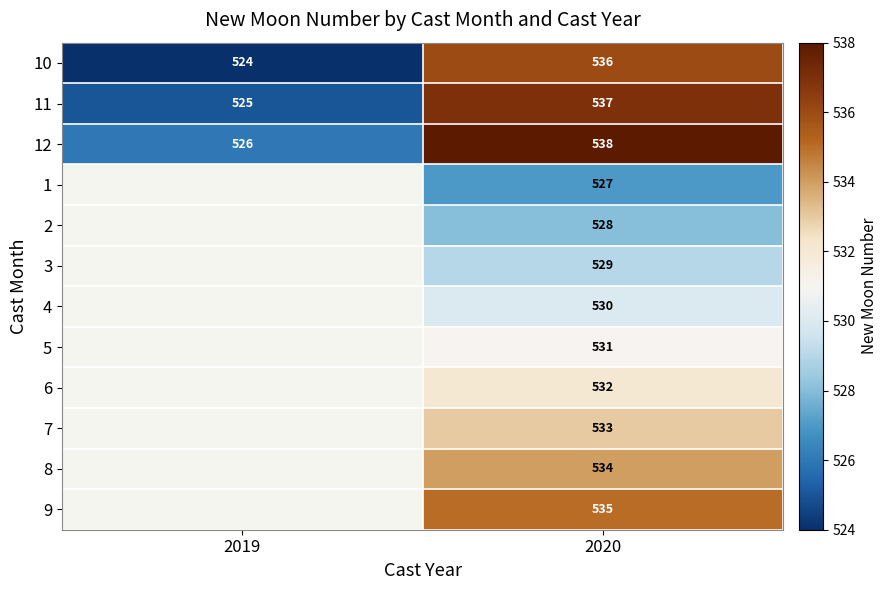

Is it true that 10 equals 195 at 2019?

False